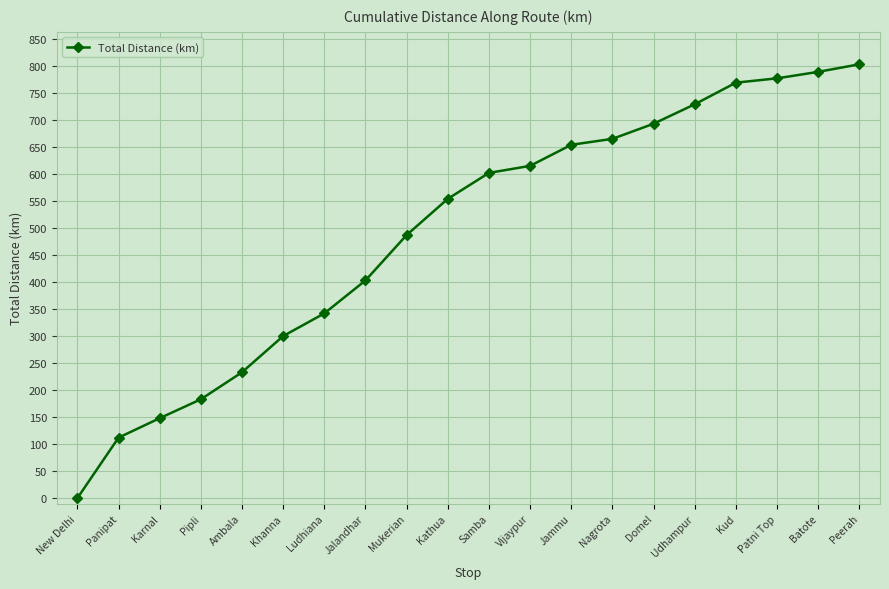

How many series are shown in this chart?

1